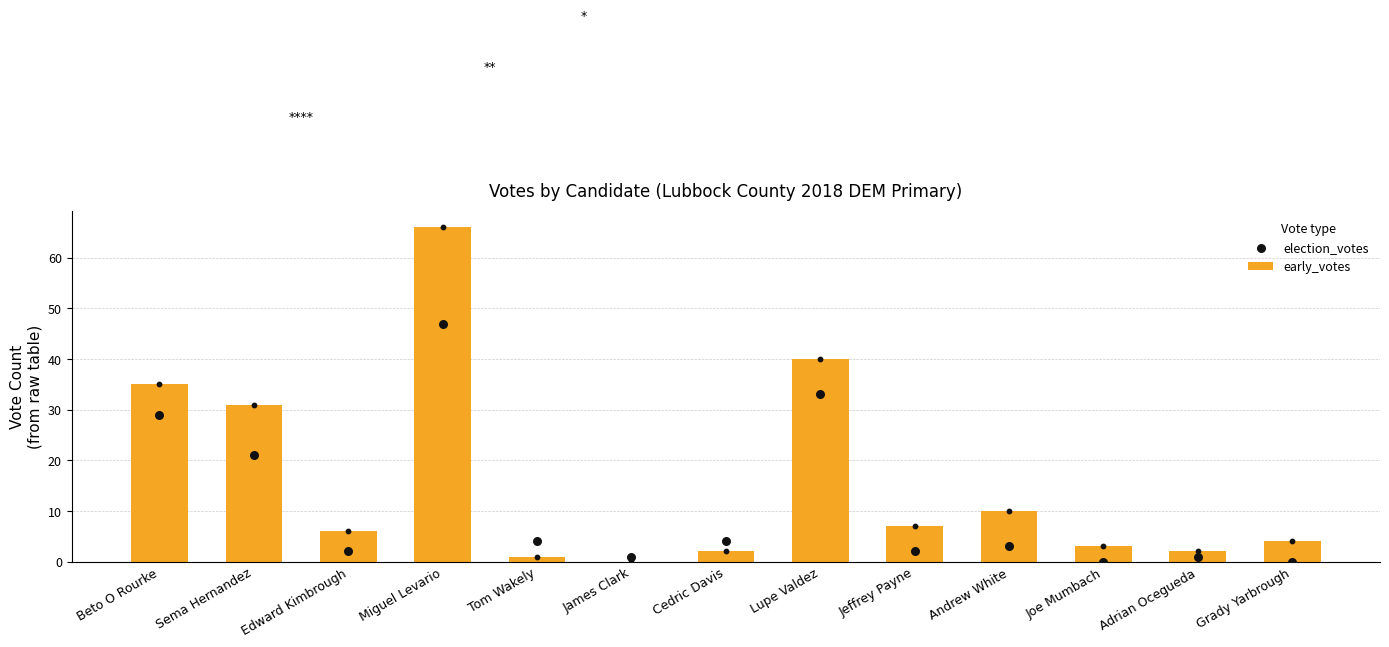

Which series has the largest total across all categories?

early_votes